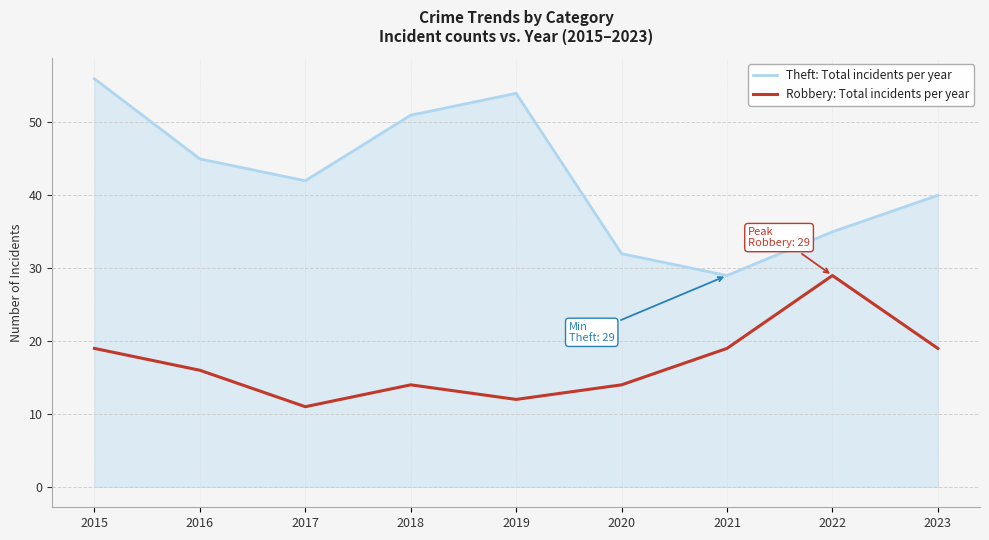

Count the number of categories in the chart.

9